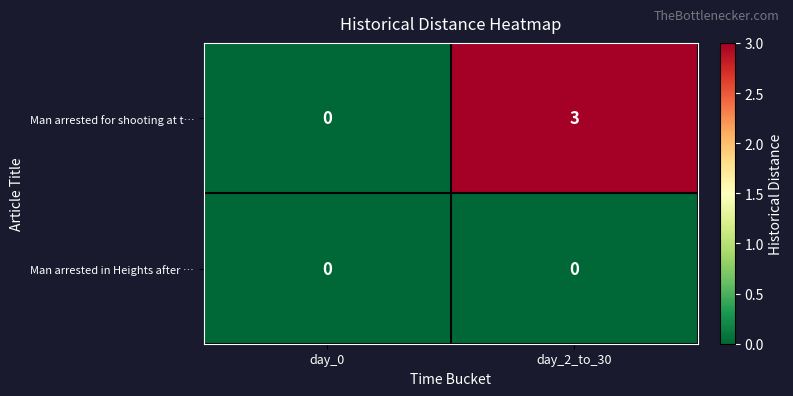

What is the difference between the highest and lowest values at day_2_to_30?

3